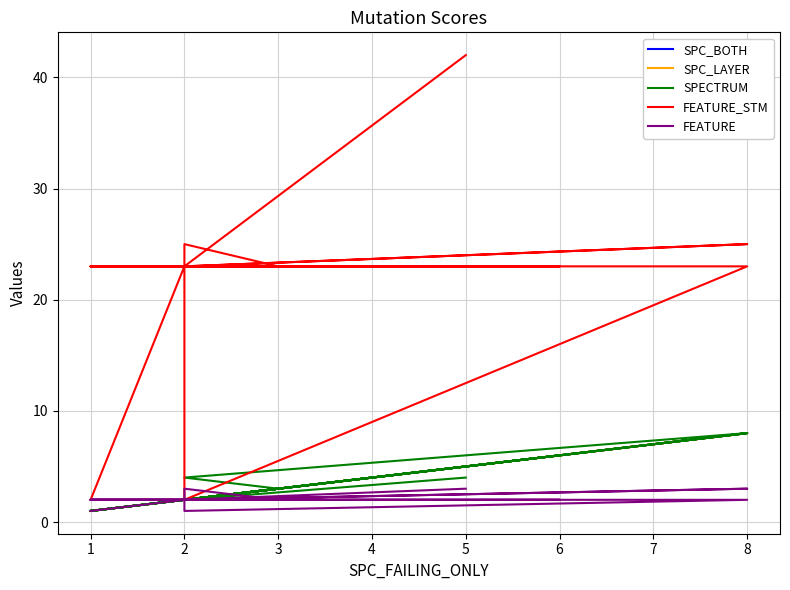

What is the difference between the second highest and minimum values in the SPC_LAYER series?

7